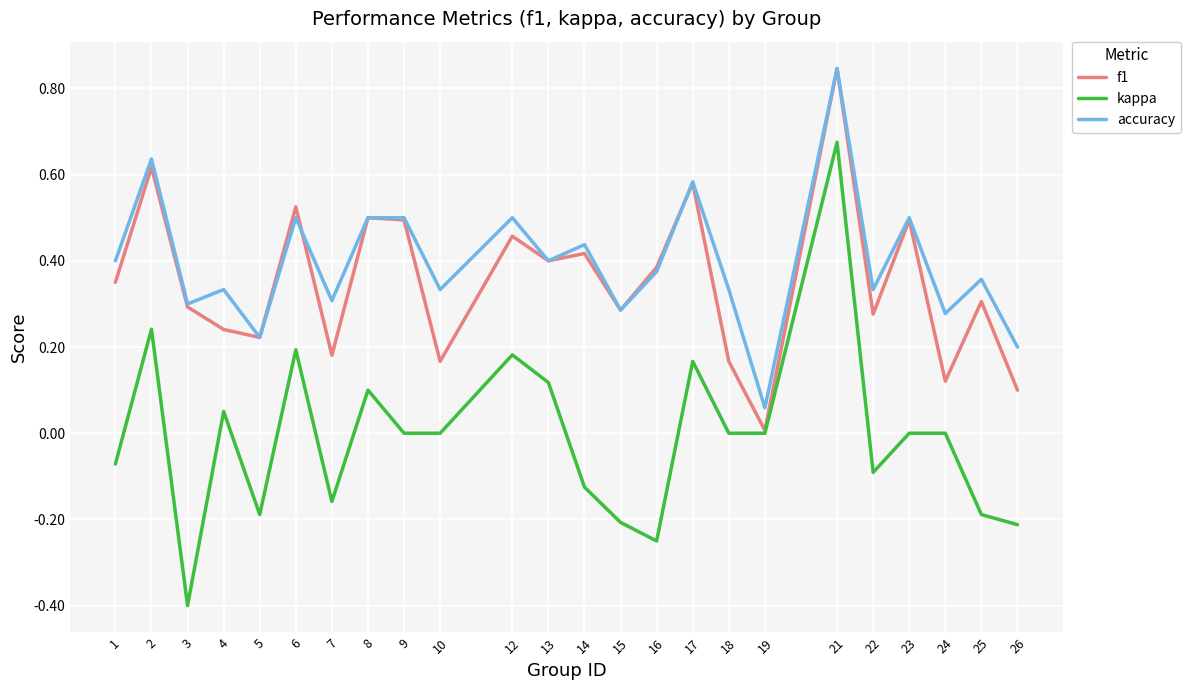

True or false: kappa and accuracy intersect in this chart.

False